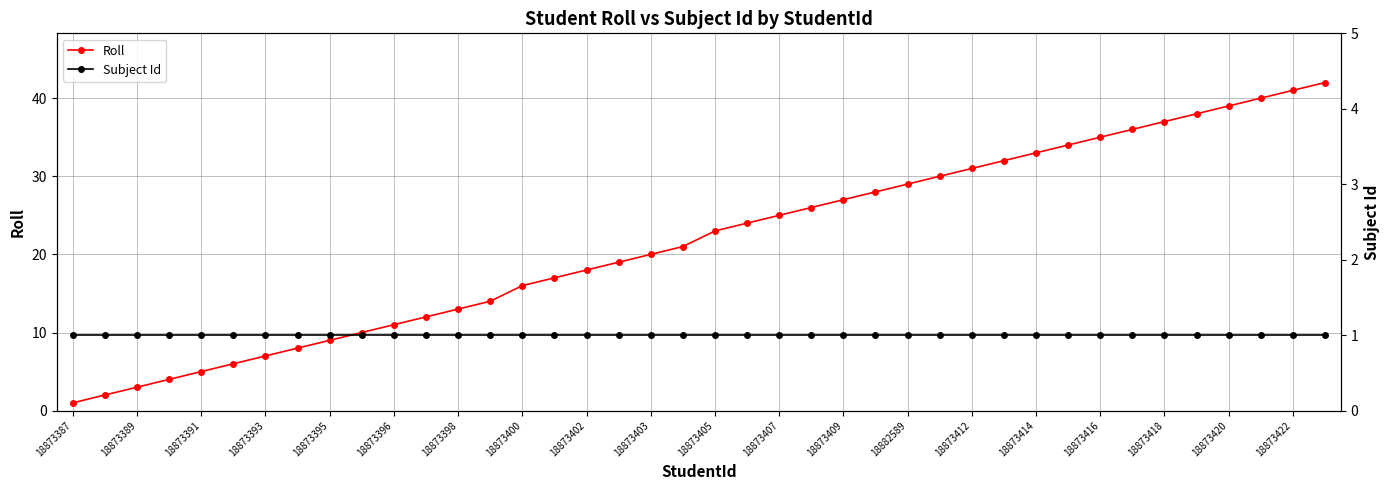

True or false: Roll has more than 1 points higher than both neighbors.

False